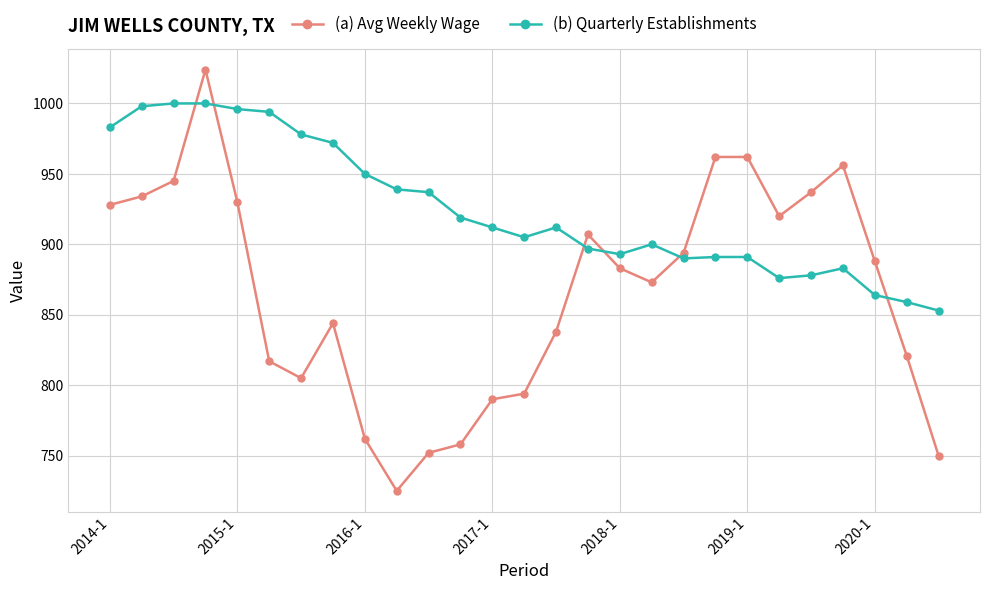

What is the difference between the maximum and minimum values in the (b) Quarterly Establishments series?

147